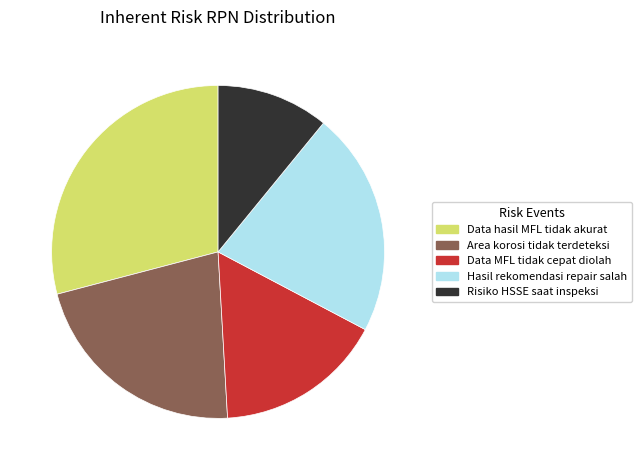

How many slices are in this pie chart?

5